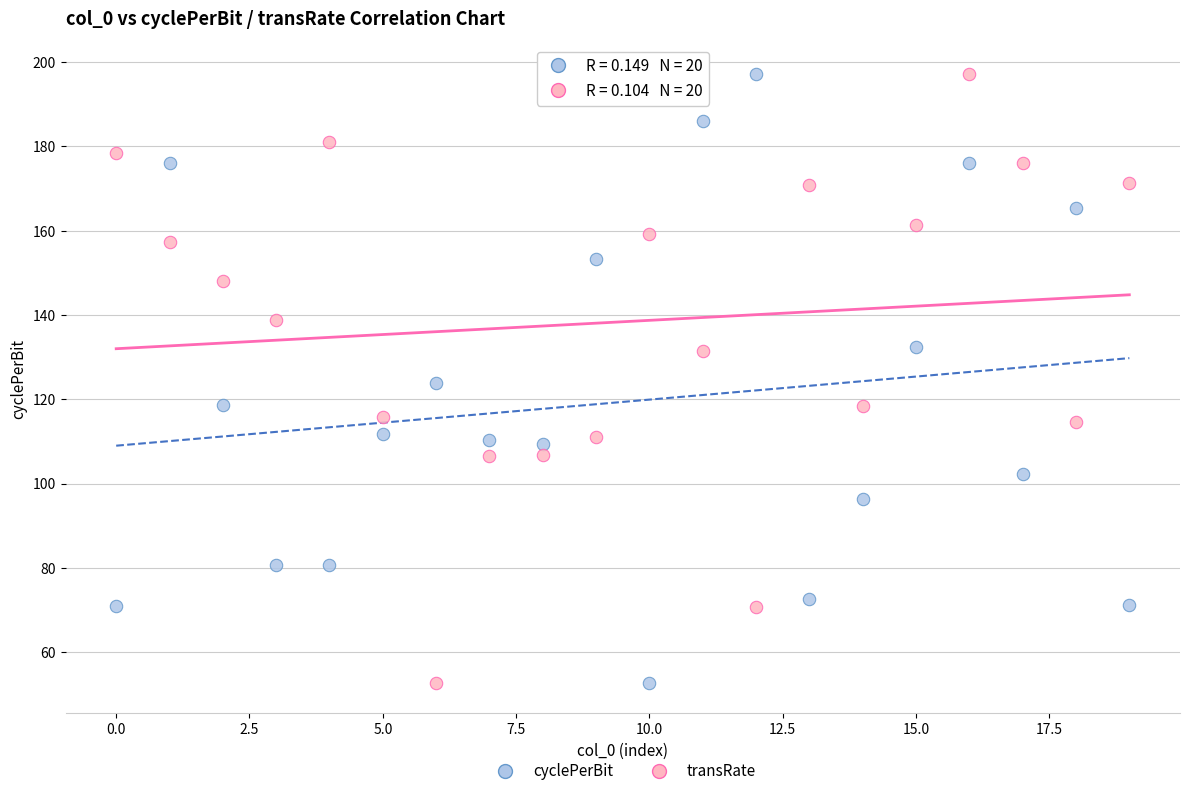

Across all data points, what is the range of Y values (max minus min)?

144.4